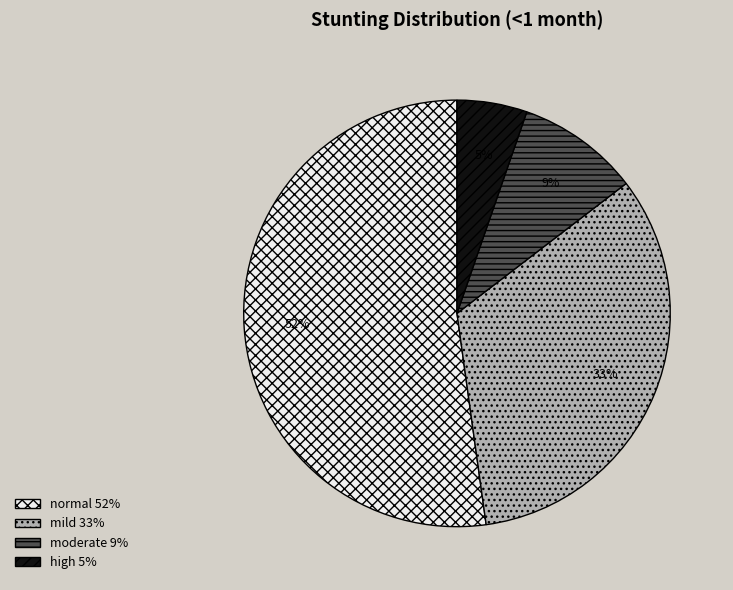

What is the smallest slice in the pie chart?

high